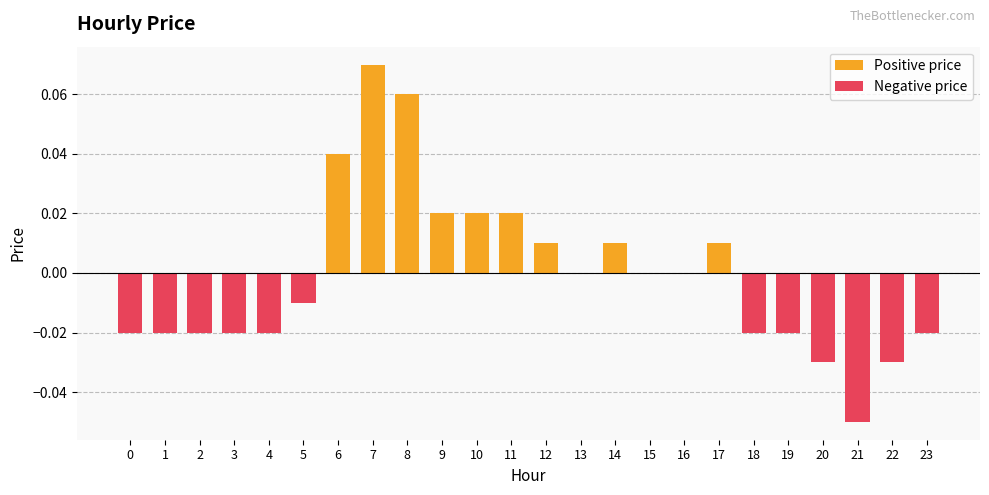

Which series has the largest total across all categories?

Positive price